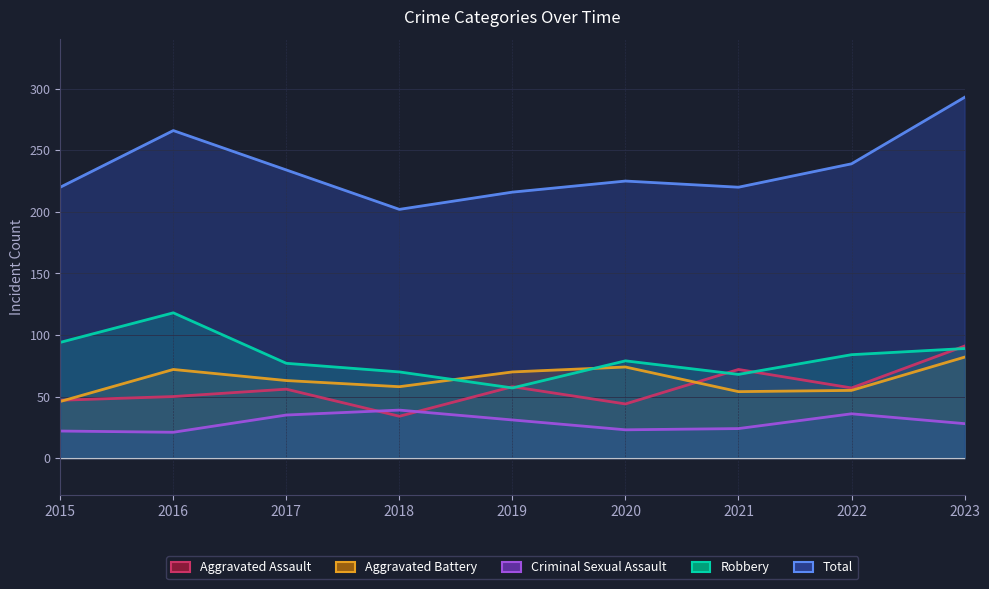

At which category does the chart reach its peak across all series?

2023